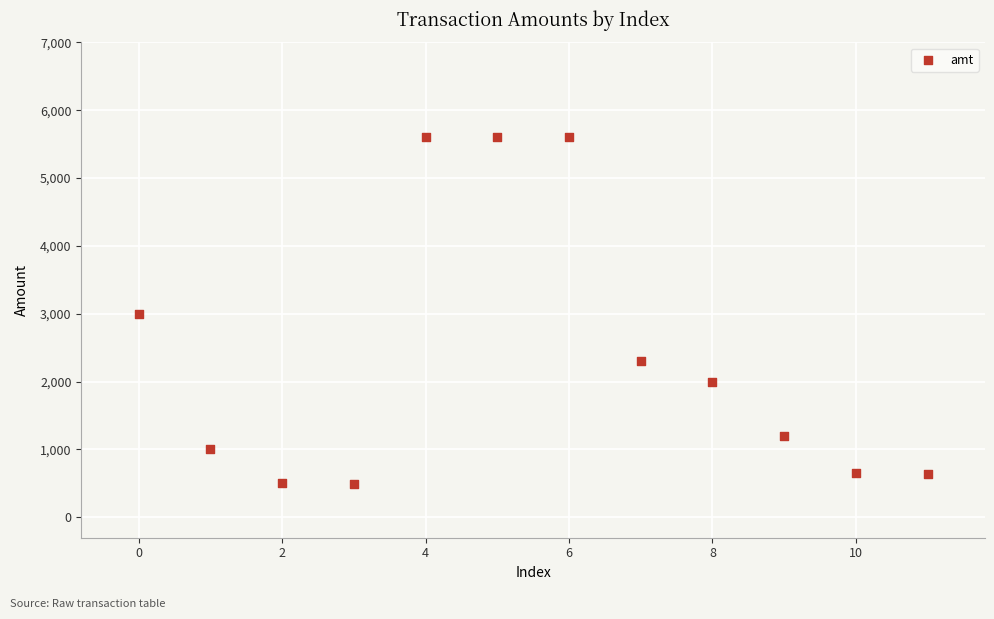

What is the range of Y values (max minus min)?

5102.5